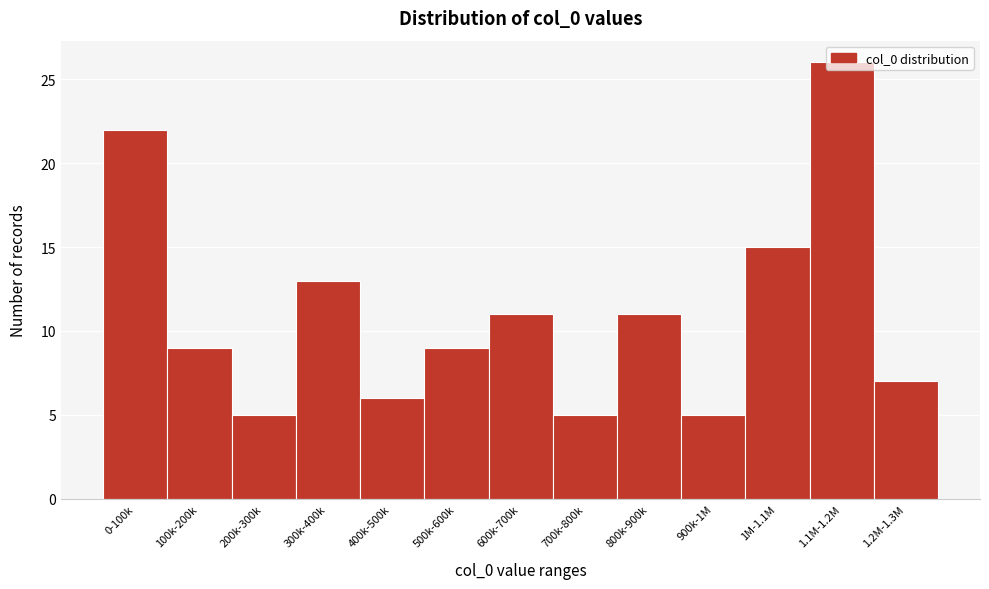

What is the label of the 7th bar from the right?

600k-700k